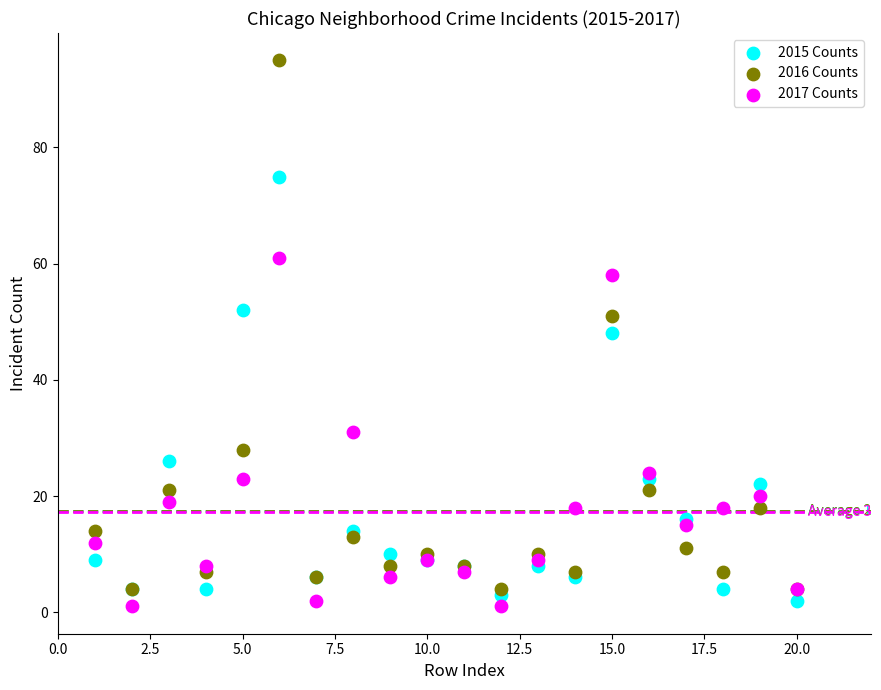

Which series contains the highest Y value?

2016 Counts